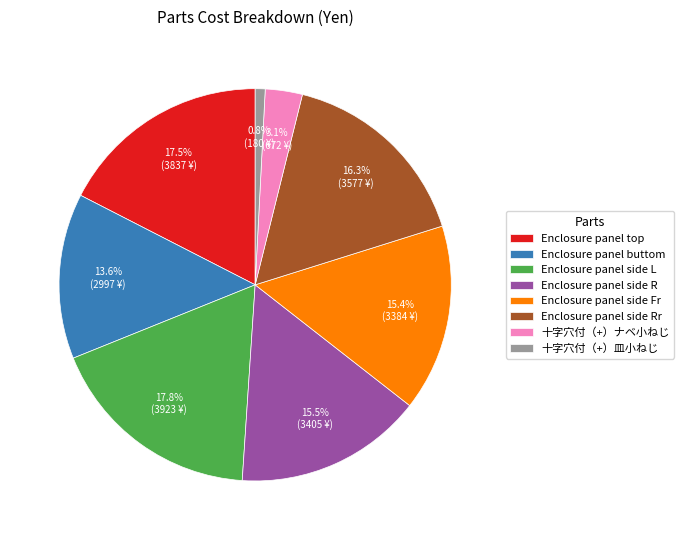

How many slices are in this pie chart?

8